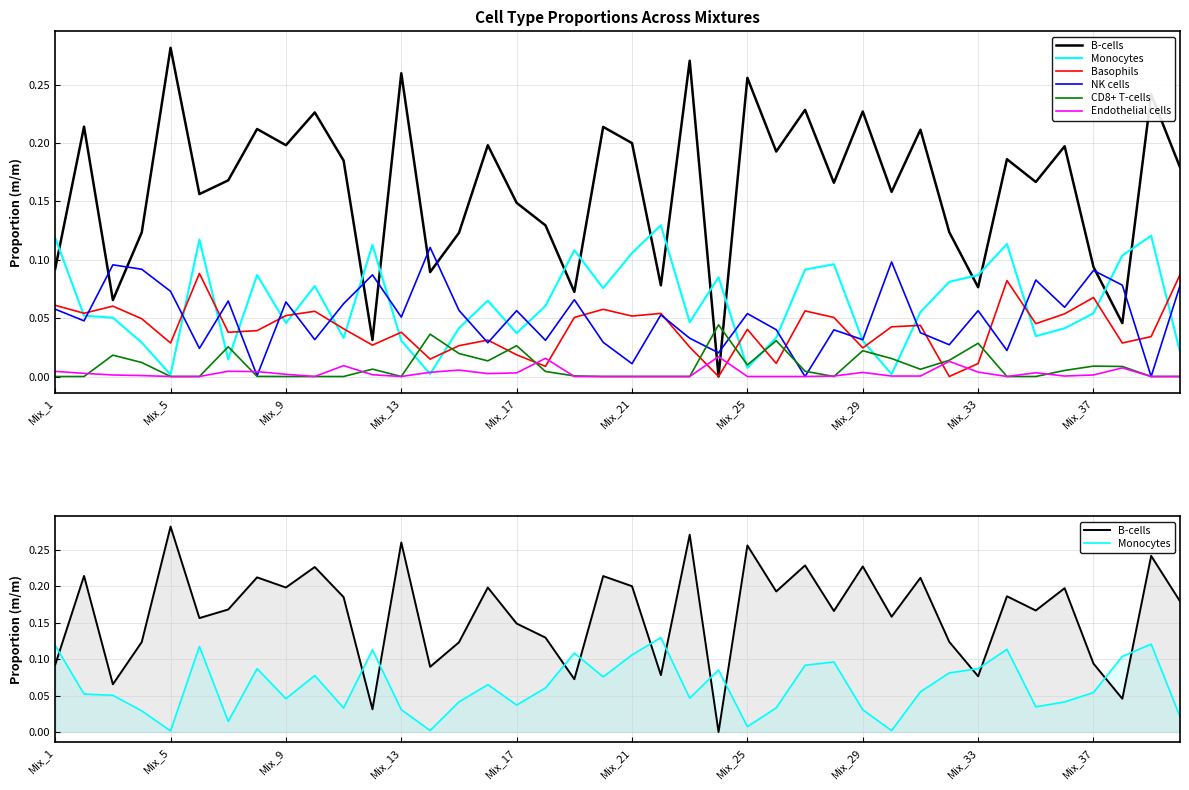

What are all the series names shown in the legend?

B-cells, Monocytes, Basophils, NK cells, CD8+ T-cells, Endothelial cells